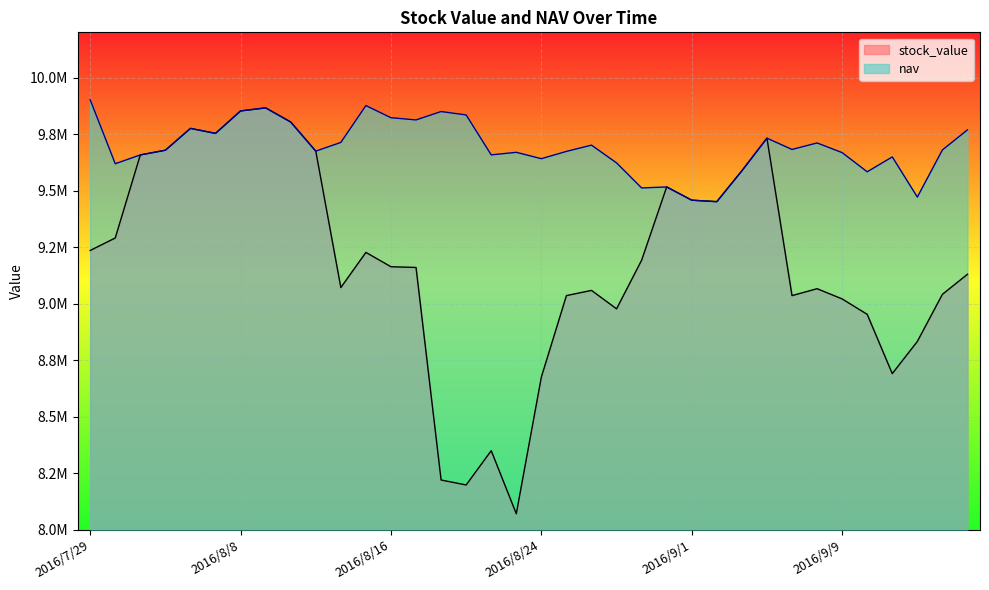

Which series ends up on top after the final intersection of stock_value and nav?

nav